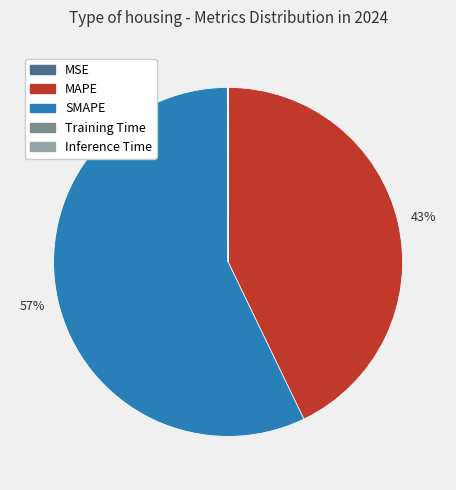

Combined, do SMAPE and MAPE account for over 50%?

Yes